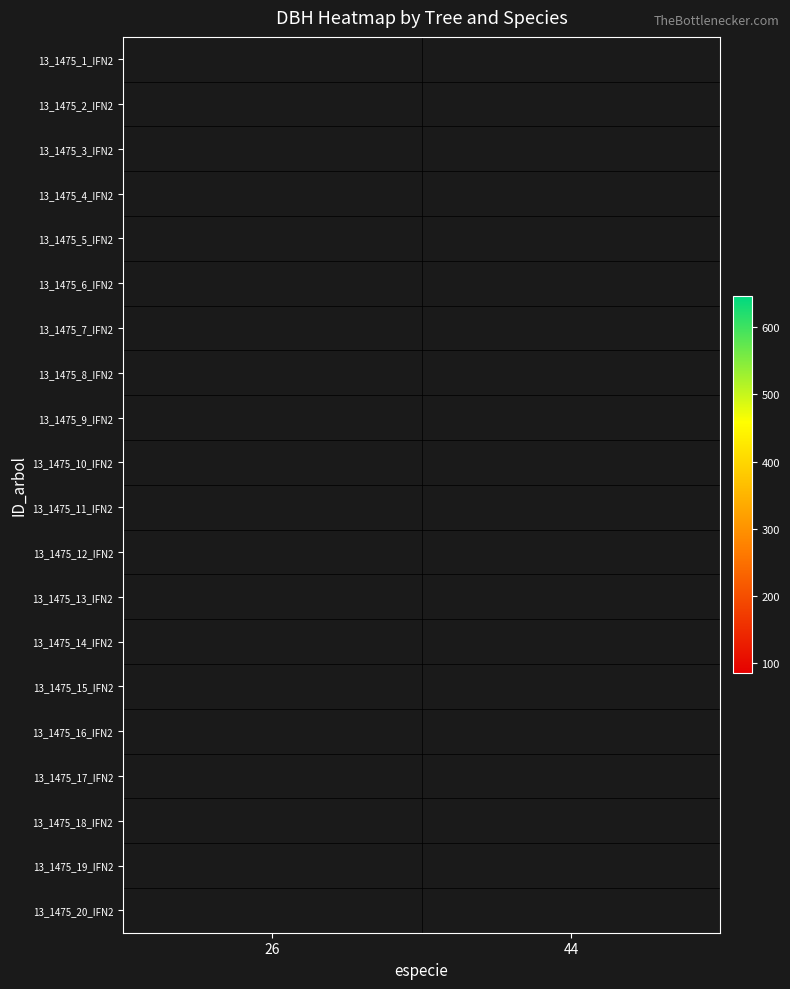

List the labels in order of 13_1475_7_IFN2 value, smallest first.

26, 44